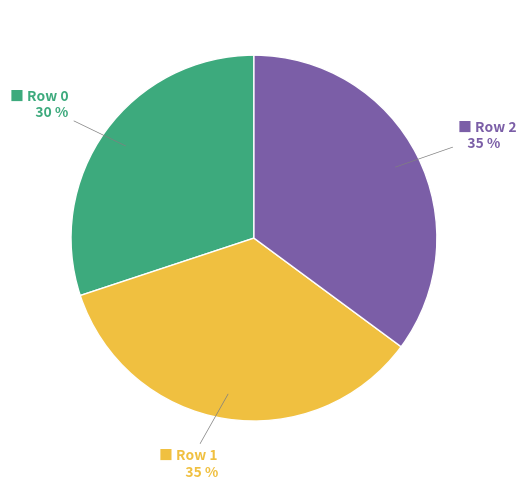

To the nearest percent, what is the average slice percentage?

33%